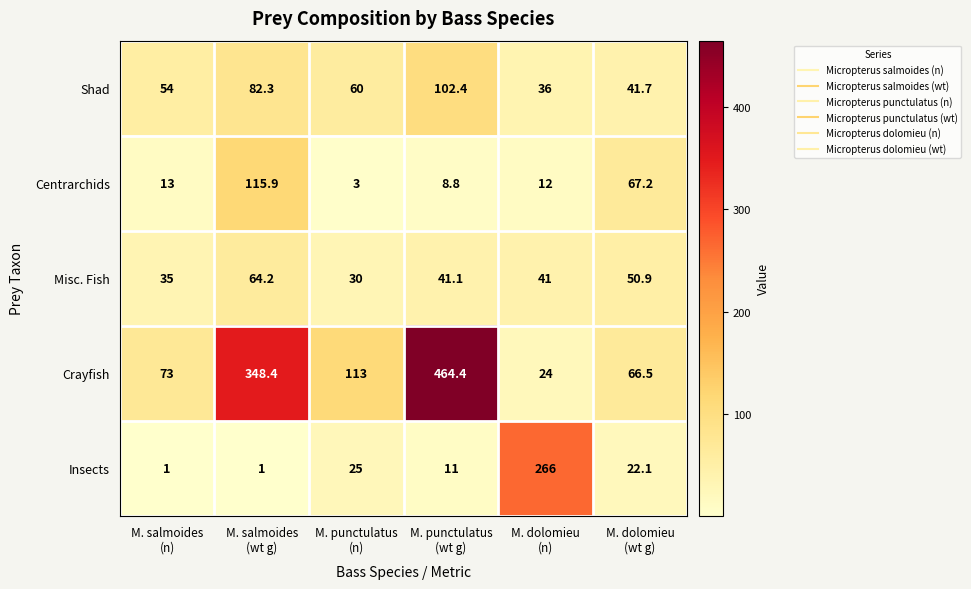

Which series has the largest range (max minus min)?

Crayfish